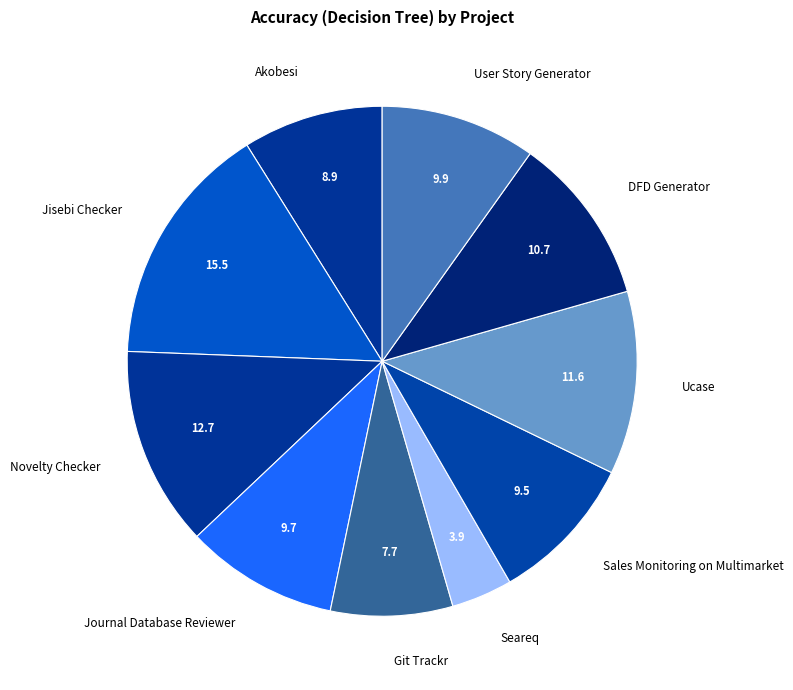

Combined, do Sales Monitoring on Multimarket and Journal Database Reviewer account for over 50%?

No